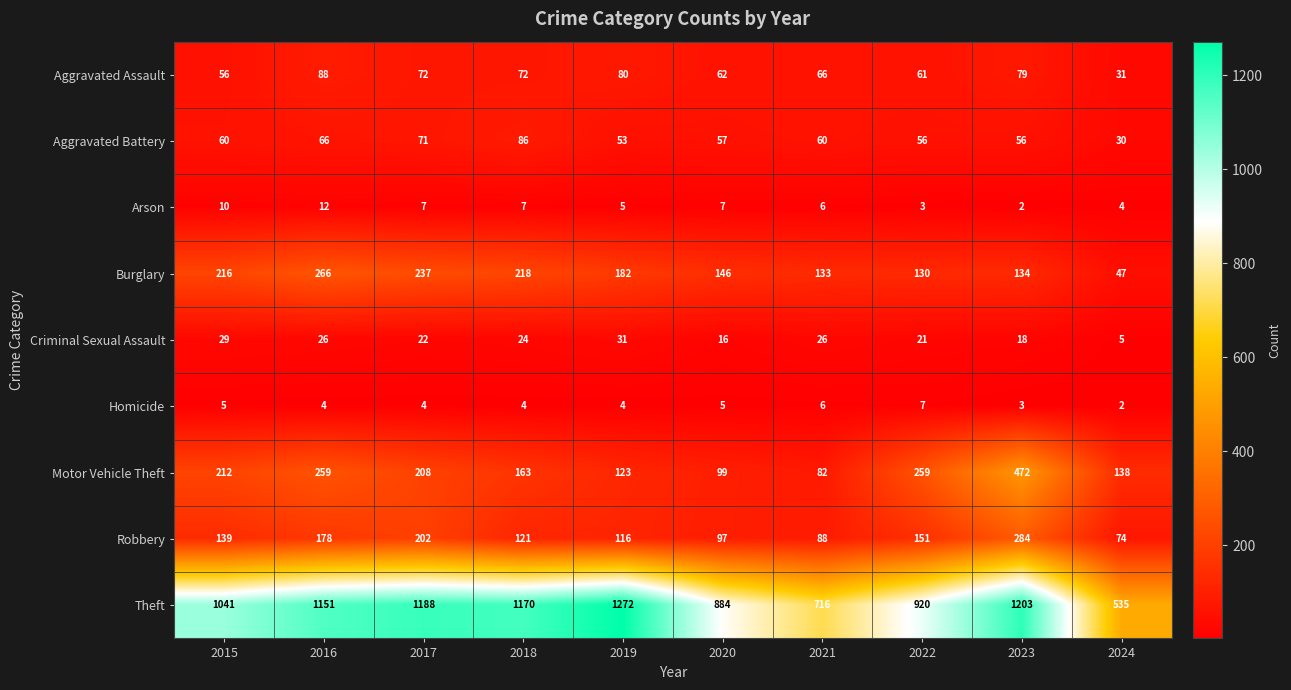

The Theft series shows 1272 at 2019. True or false?

True